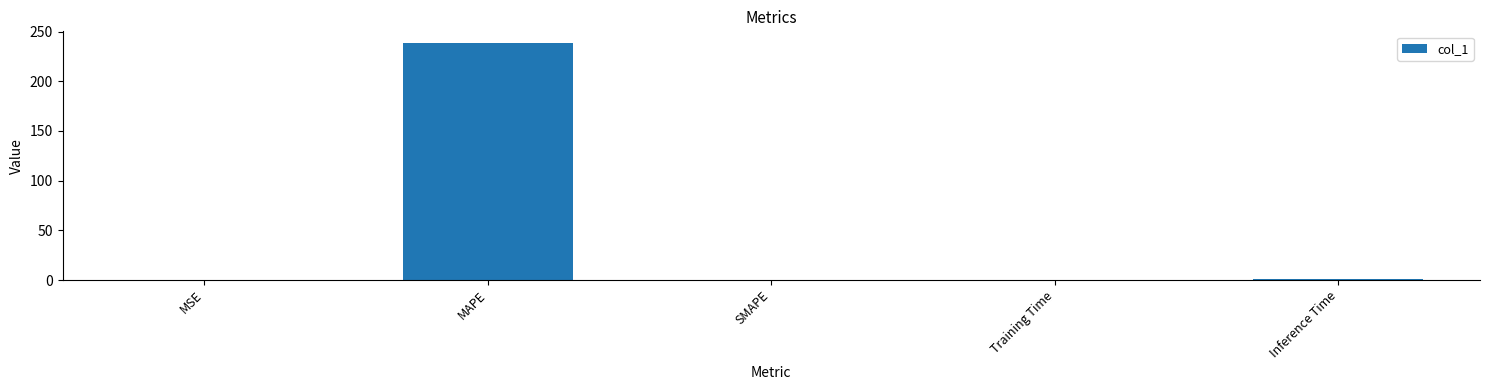

What is the sum of all values?

239.4